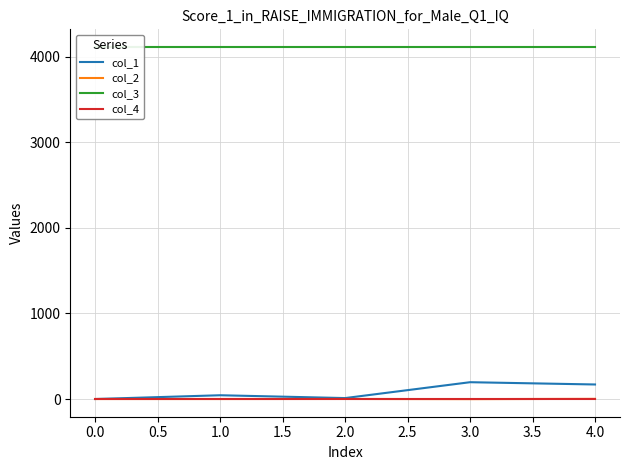

Reading left to right, what are all the values shown in this chart?

col_1: 0.0	43.9	10.9	196.3	169.7
col_2: 0.0	-0.1	0.5	-1.2	1.7
col_3: 4112.0	4112.0	4112.0	4112.0	4112.0
col_4: 0.0	0.0	0.0	0.0	0.0